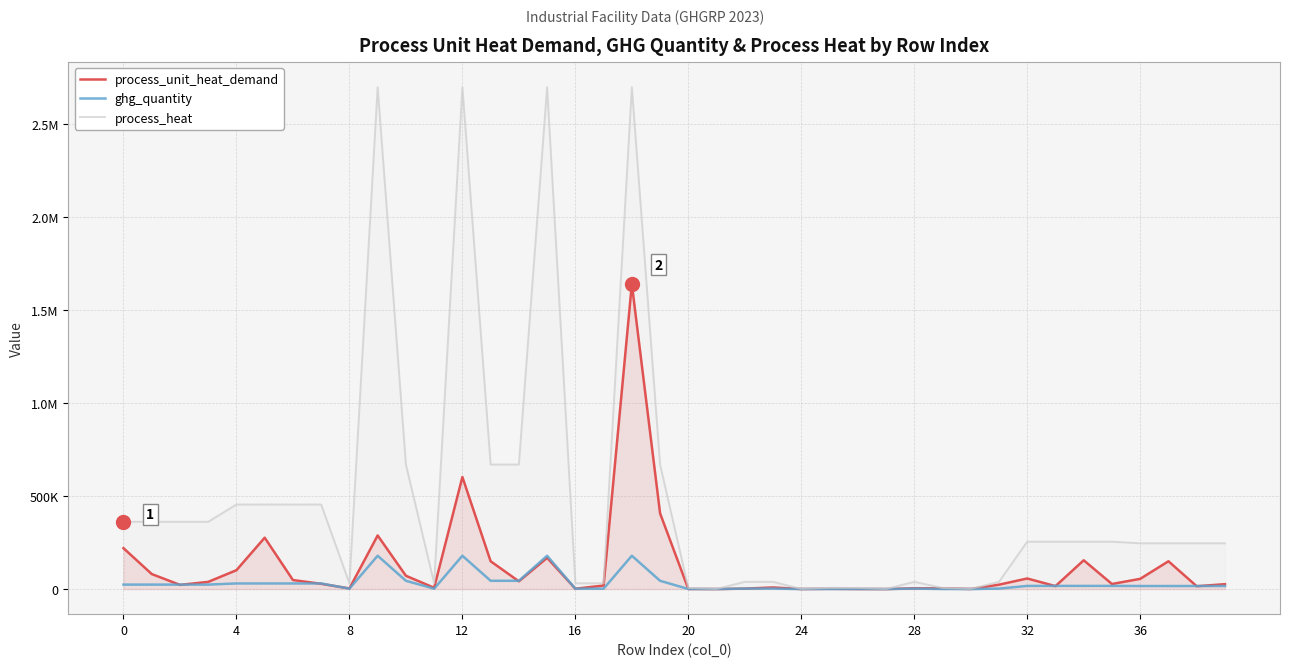

True or false: process_heat has more than 0 interior local peaks.

True